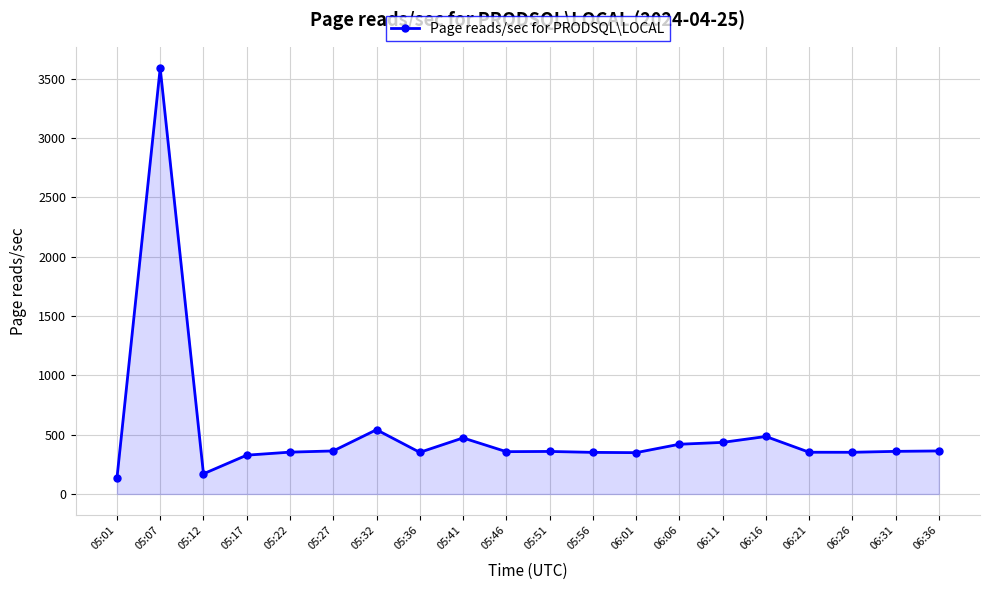

Read the value at 05:41.

472.8